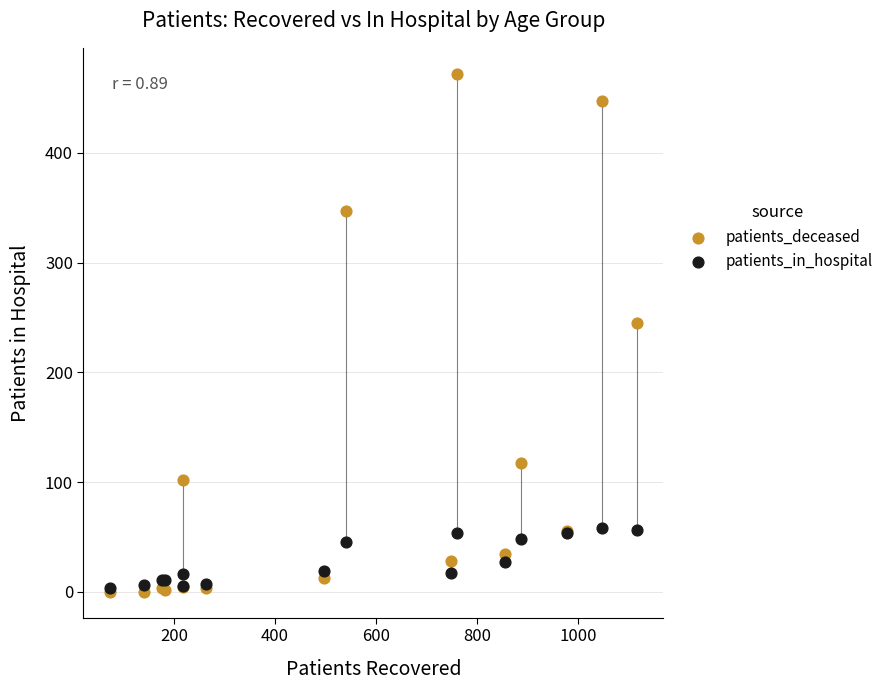

In the patients_deceased series, what Y value is closest to 236?

245